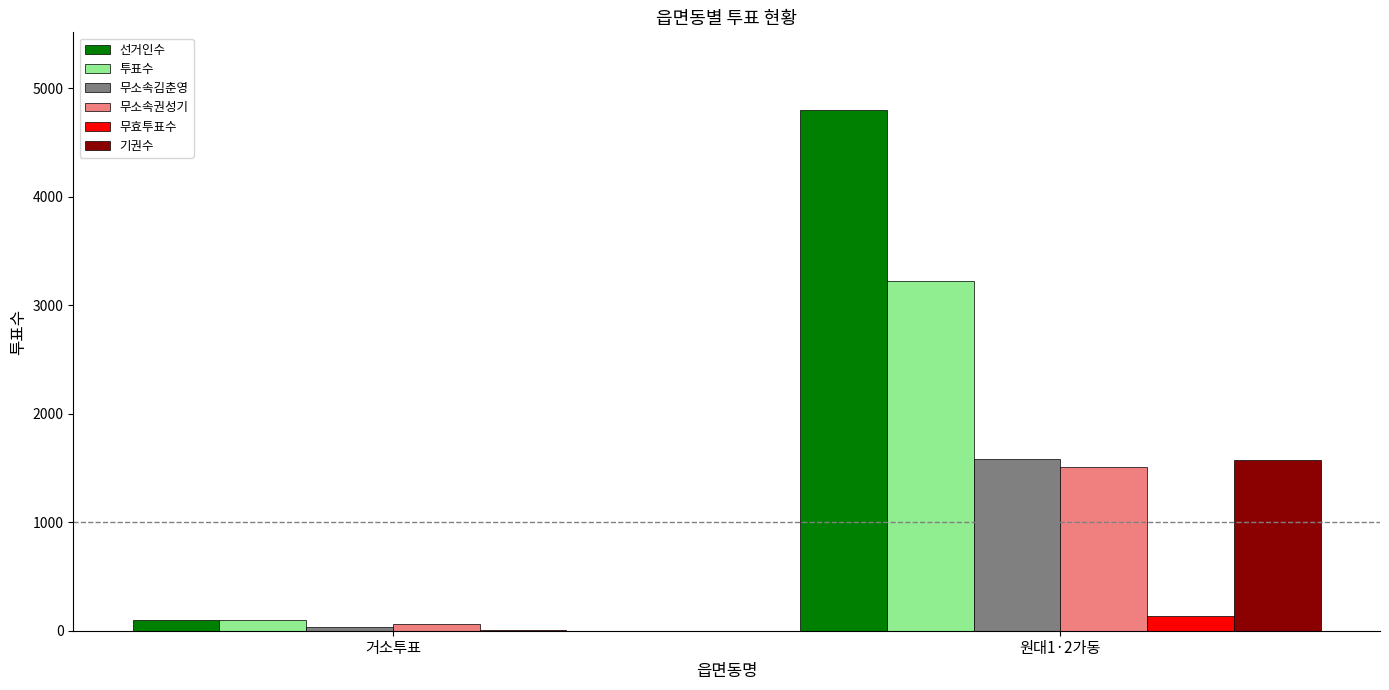

At which category is the sum across all series the highest?

원대1·2가동